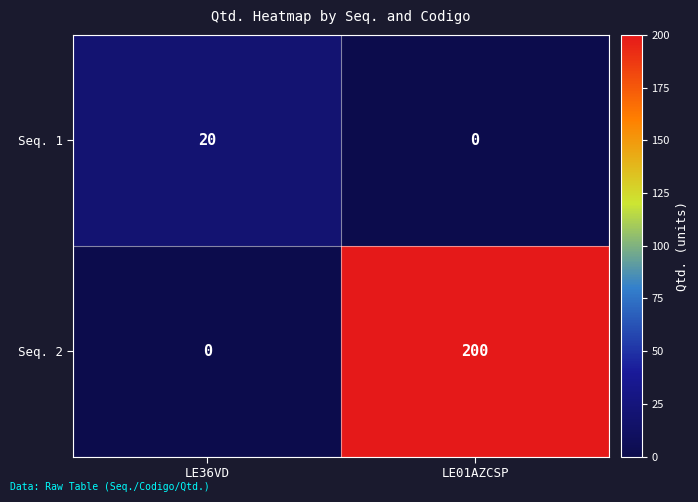

The Seq. 2 series shows 0 at LE36VD. True or false?

True